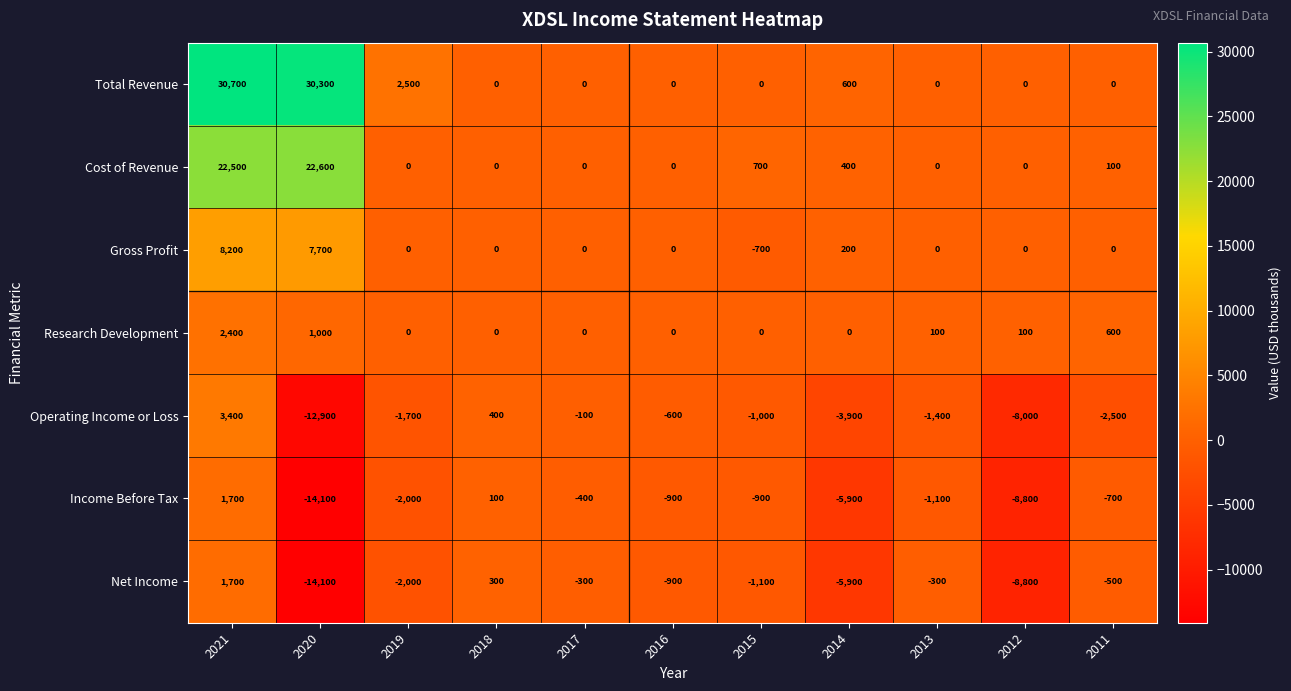

Is it true that Operating Income or Loss equals -100 at 2017?

True